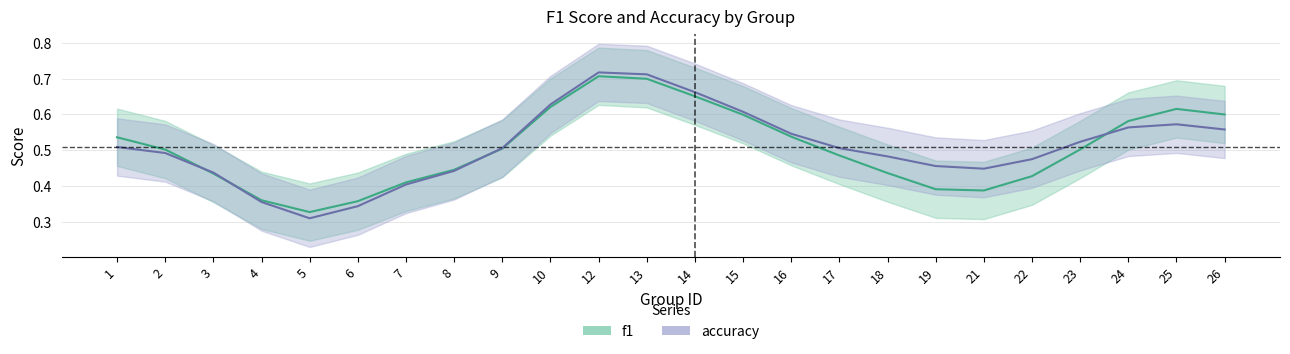

Reading left to right, list all the values displayed in this chart.

f1: 1=0.5	2=0.5	3=0.4	4=0.4	5=0.3	6=0.4	7=0.4	8=0.4	9=0.5	10=0.6	12=0.7	13=0.7	14=0.7	15=0.6	16=0.5	17=0.5	18=0.4	19=0.4	21=0.4	22=0.4	23=0.5	24=0.6	25=0.6	26=0.6
accuracy: 1=0.5	2=0.5	3=0.4	4=0.4	5=0.3	6=0.3	7=0.4	8=0.4	9=0.5	10=0.6	12=0.7	13=0.7	14=0.7	15=0.6	16=0.5	17=0.5	18=0.5	19=0.5	21=0.4	22=0.5	23=0.5	24=0.6	25=0.6	26=0.6